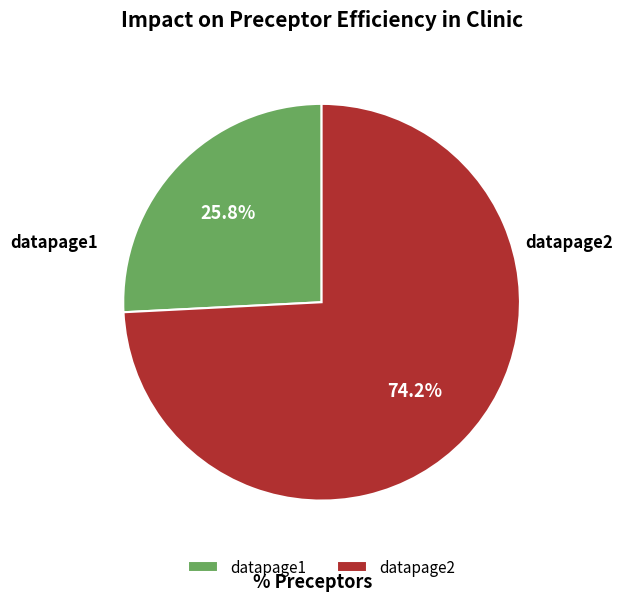

How many slices are in this pie chart?

2